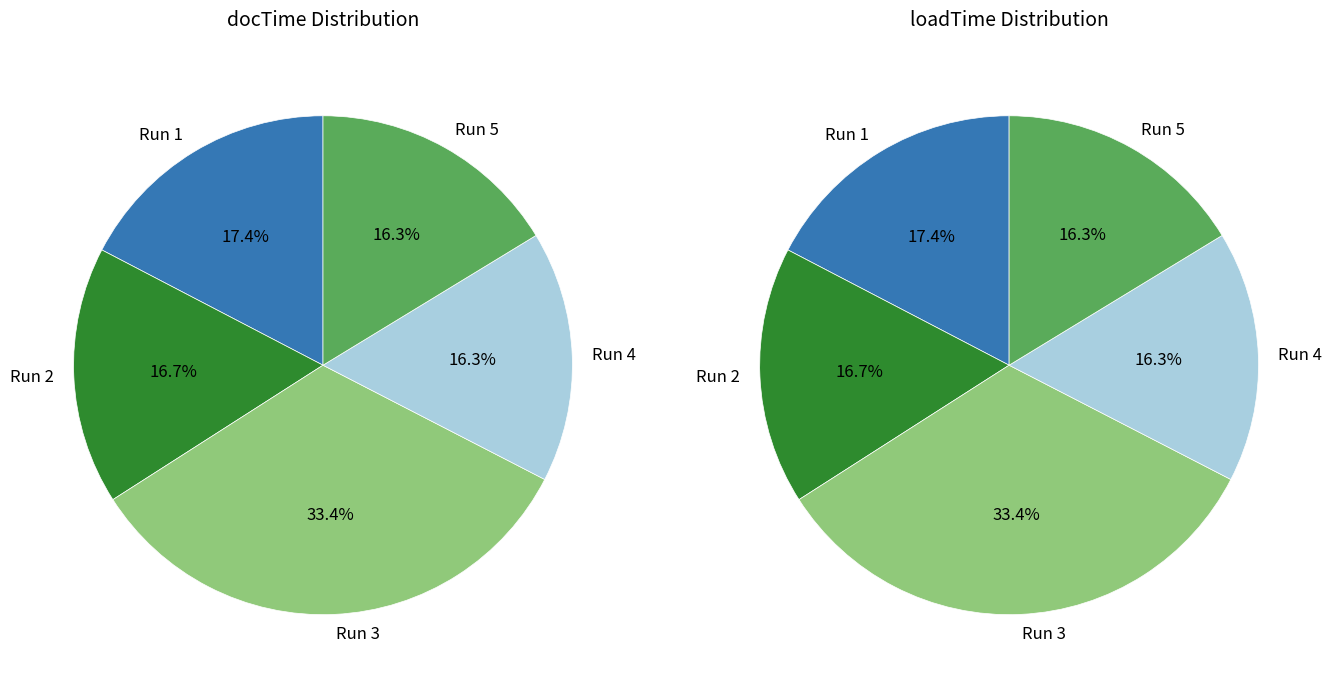

Between Run 3 and Run 4, which is larger?

Run 3